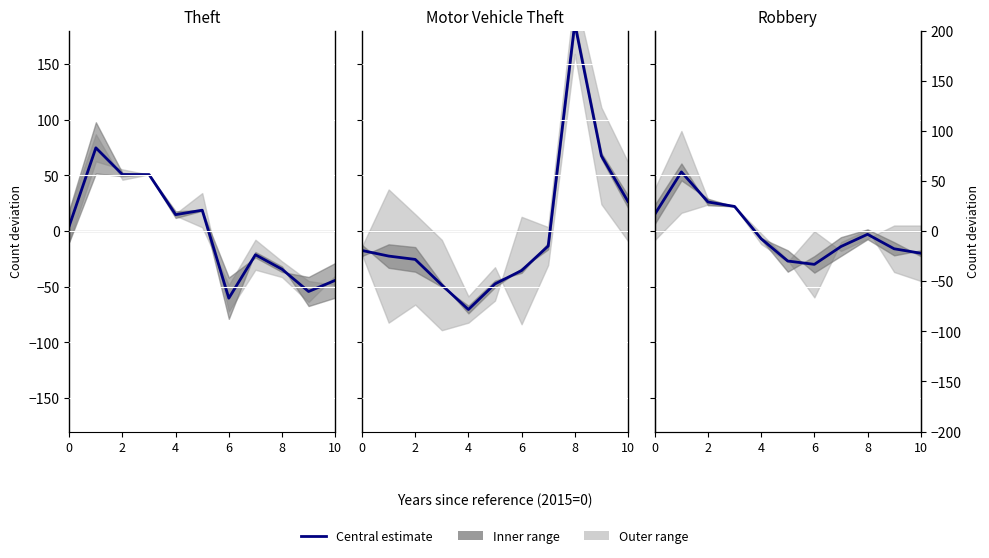

What is the lowest value of the Robbery series?

-29.9